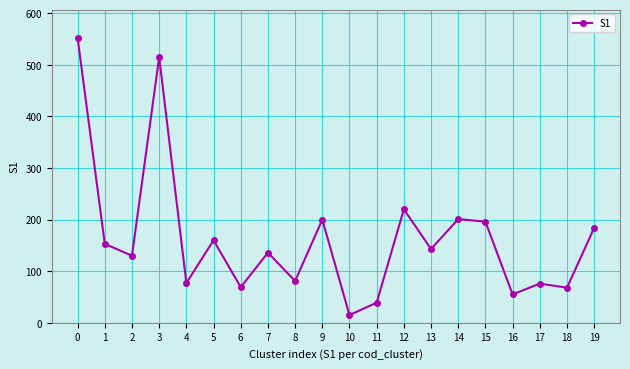

How many data points are less than 143?

10